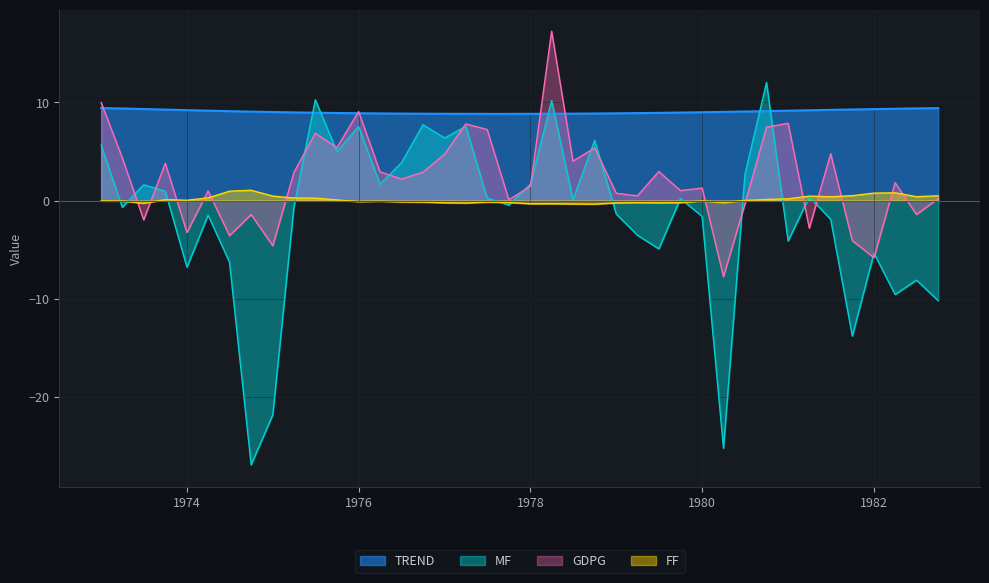

How many data points in MF are above 0?

20